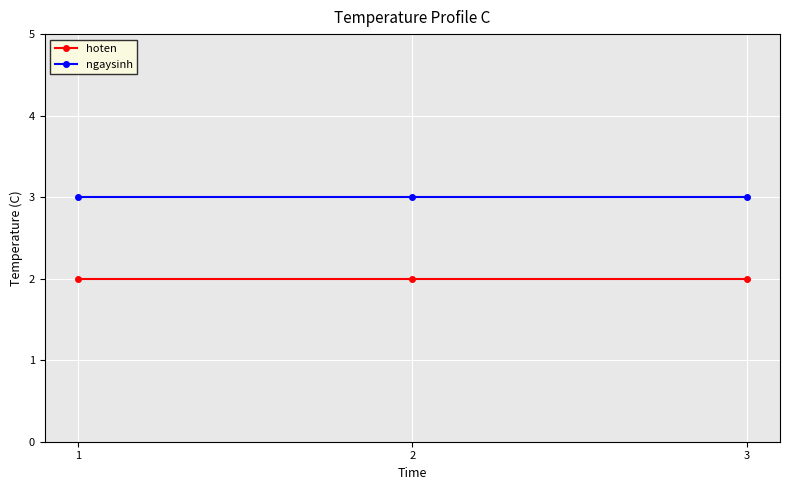

Rank the series by their average value, from lowest to highest.

hoten, ngaysinh